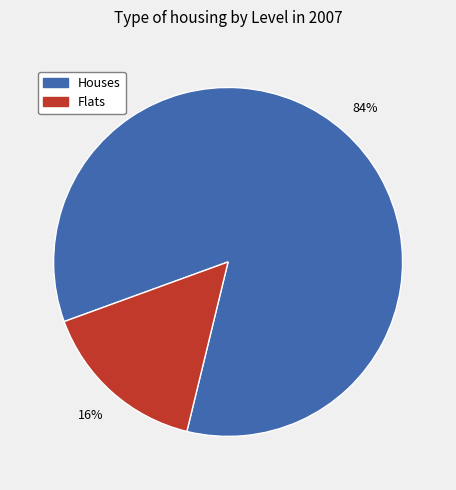

Which category has the smallest portion of the pie?

Flats